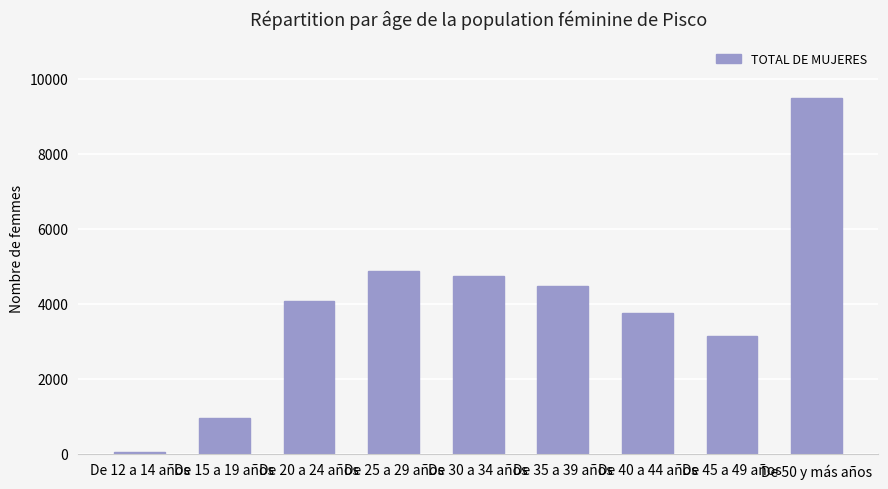

Which category has the lowest value across all series?

De 12 a 14 años